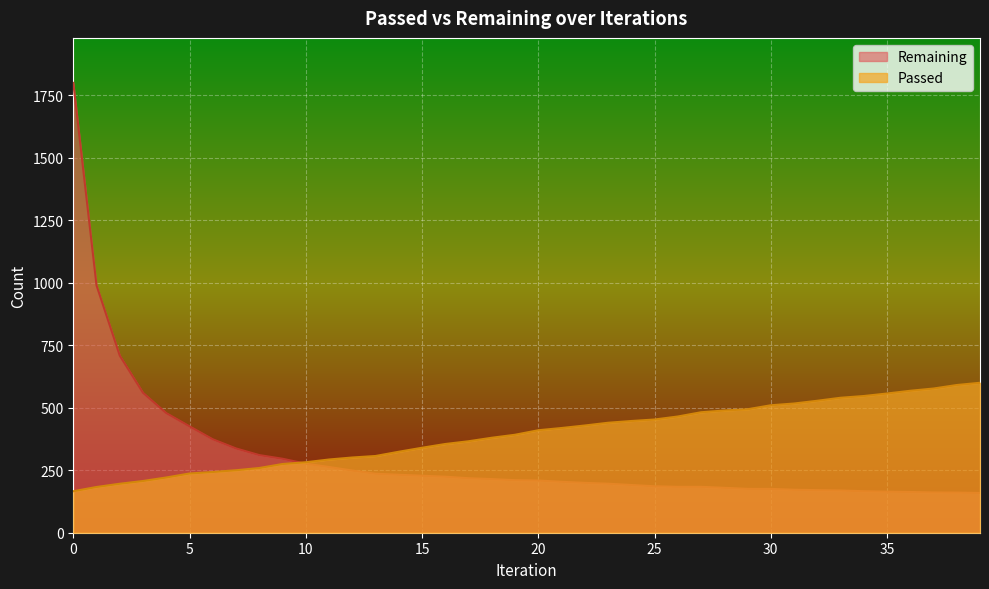

True or false: Remaining and Passed cross at least once.

True